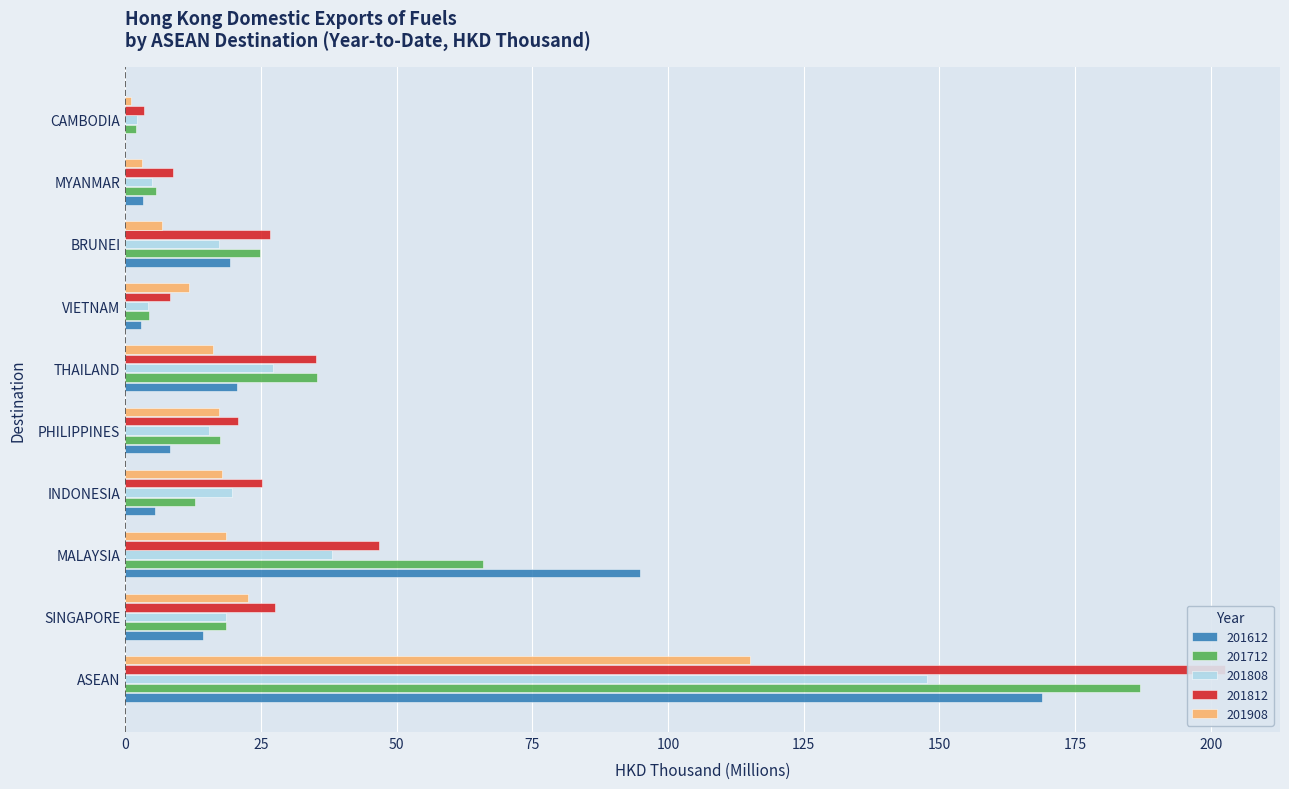

At which label does 201908 first exceed 17?

ASEAN